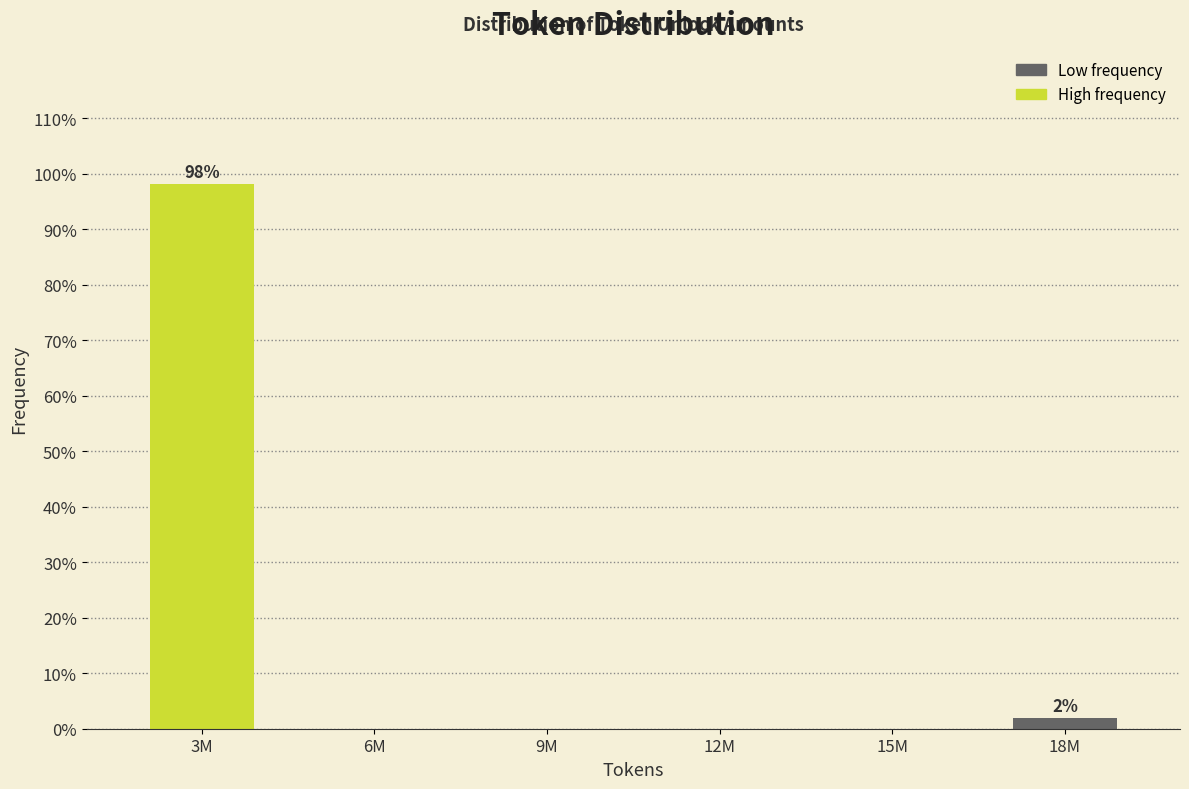

Reading left to right, extract all data points from this chart.

3M=98.1	6M=0.0	9M=0.0	12M=0.0	15M=0.0	18M=1.9